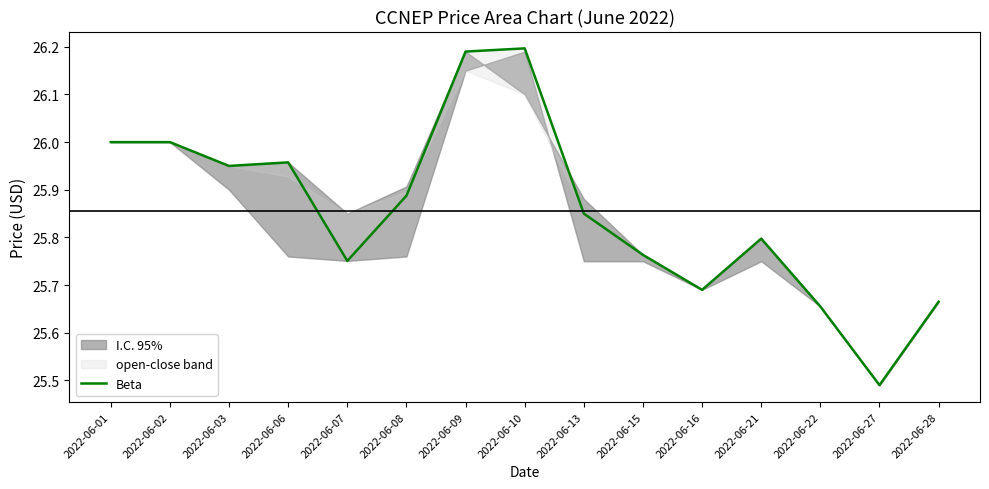

Reading left to right, list all the values displayed in this chart.

2022-06-01=26.0	2022-06-02=26.0	2022-06-03=25.9	2022-06-06=26.0	2022-06-07=25.8	2022-06-08=25.9	2022-06-09=26.2	2022-06-10=26.2	2022-06-13=25.9	2022-06-15=25.8	2022-06-16=25.7	2022-06-21=25.8	2022-06-22=25.7	2022-06-27=25.5	2022-06-28=25.7